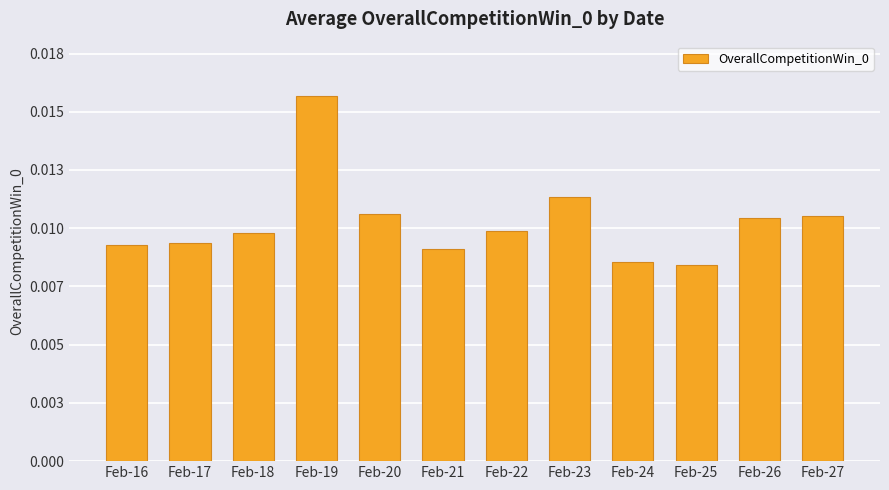

True or false: the data shows 0.0 at Feb-22.

False